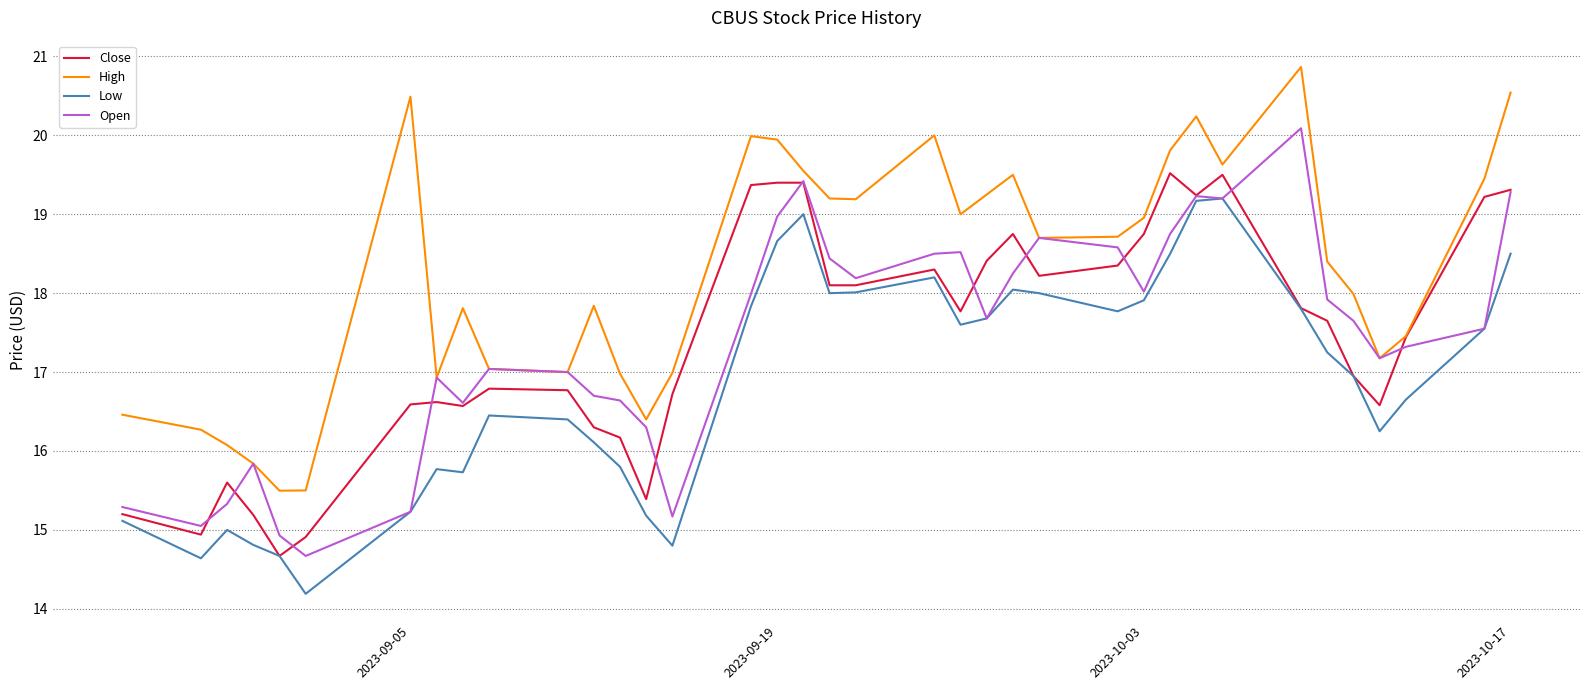

List the series in order of their peak value, highest first.

High, Open, Close, Low